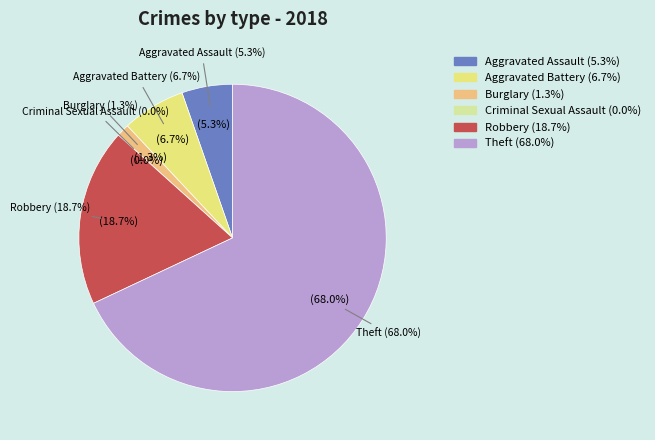

How much of the chart is everything except Theft?

32.0%